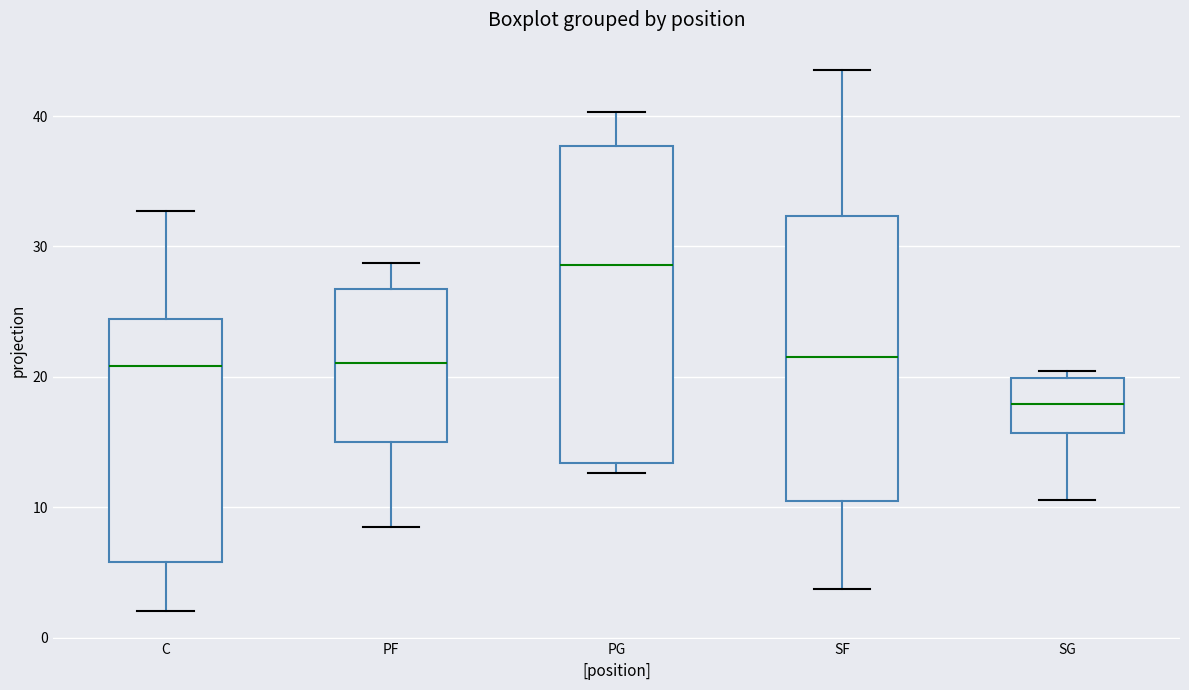

Where does the median line of the box for SG sit on the y-axis? The values are not printed on the chart, so give them approximately, as read against the axis.

18